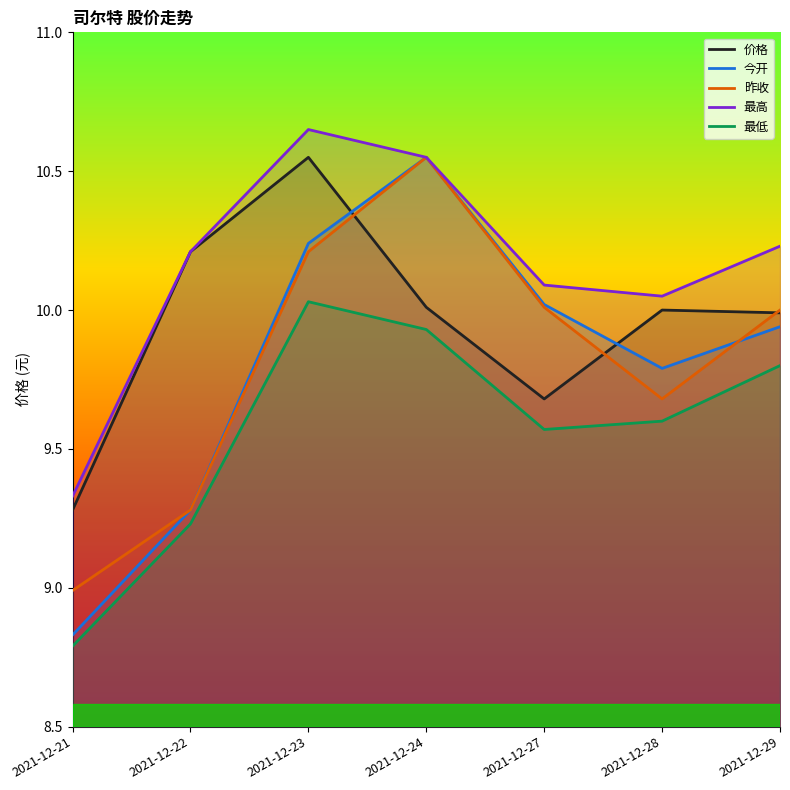

What are all the series names shown in the legend?

价格, 今开, 昨收, 最高, 最低